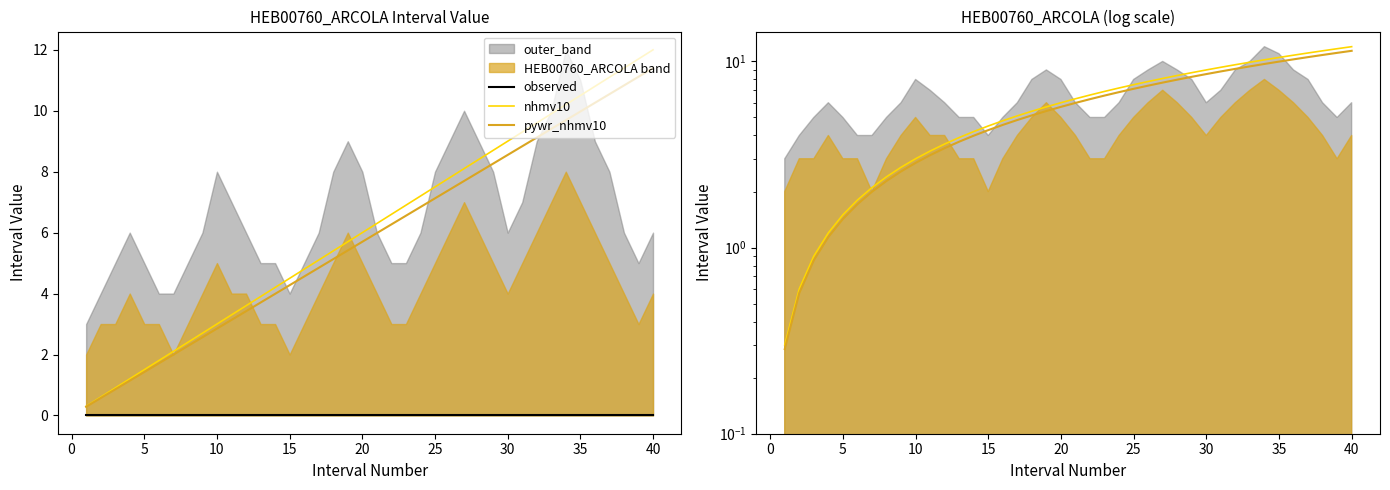

Does the chart display data point markers on the line(s)?

No